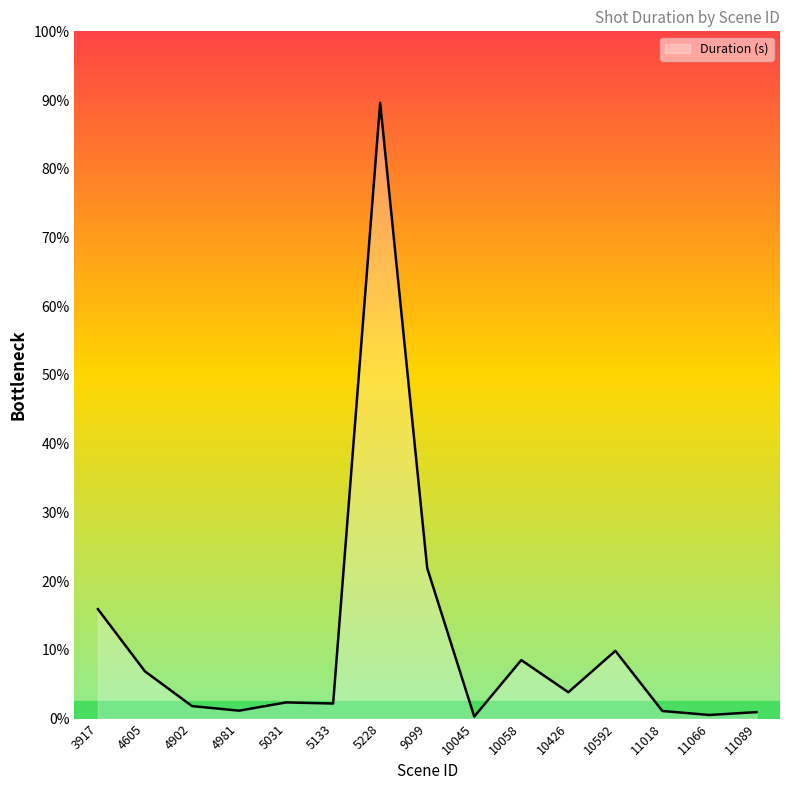

Is it true that the value at 9099 is 21.9?

True